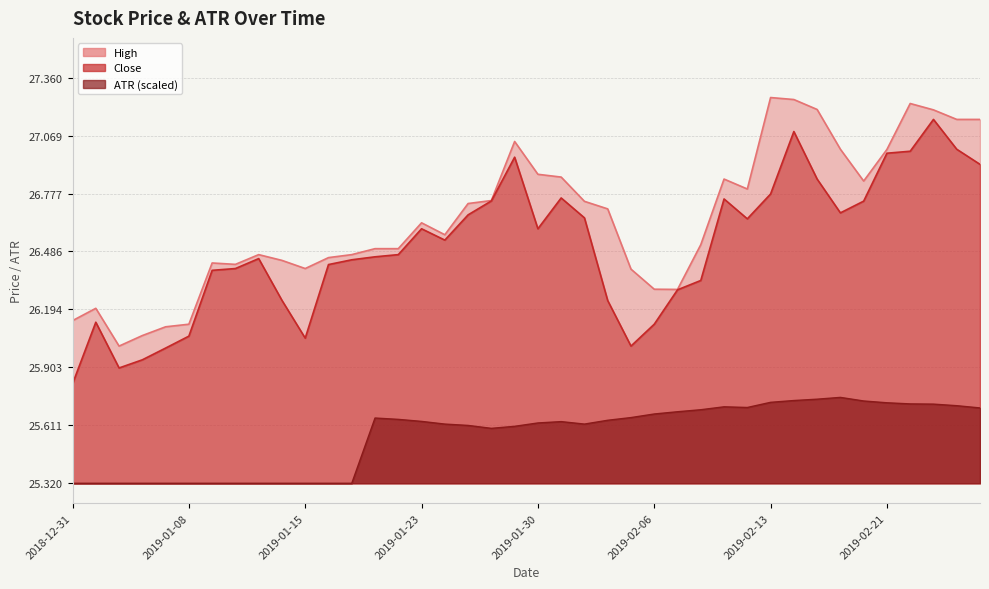

True or false: ATR and High cross at least once.

False